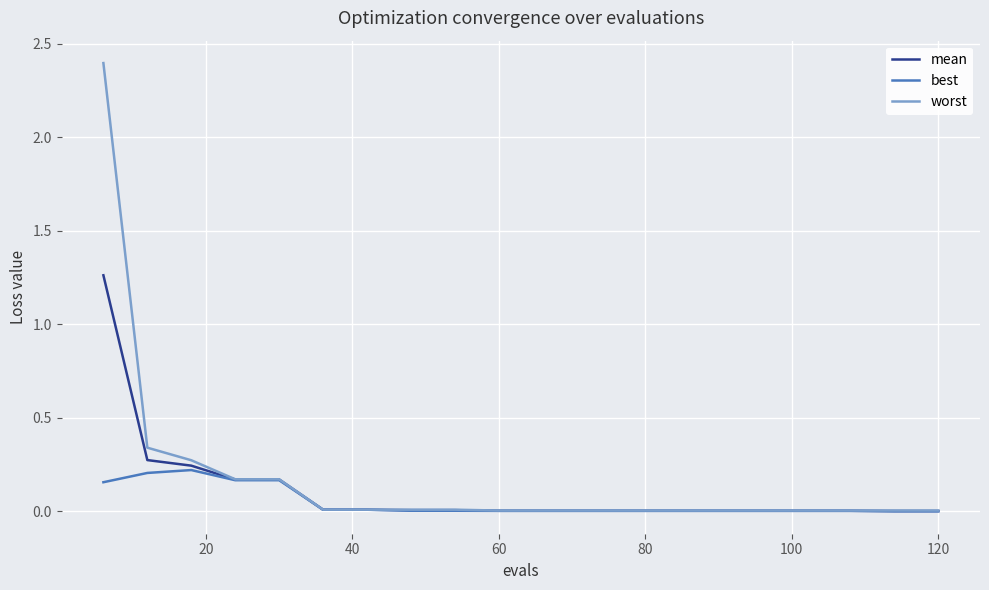

What is the highest value of the worst series?

2.4